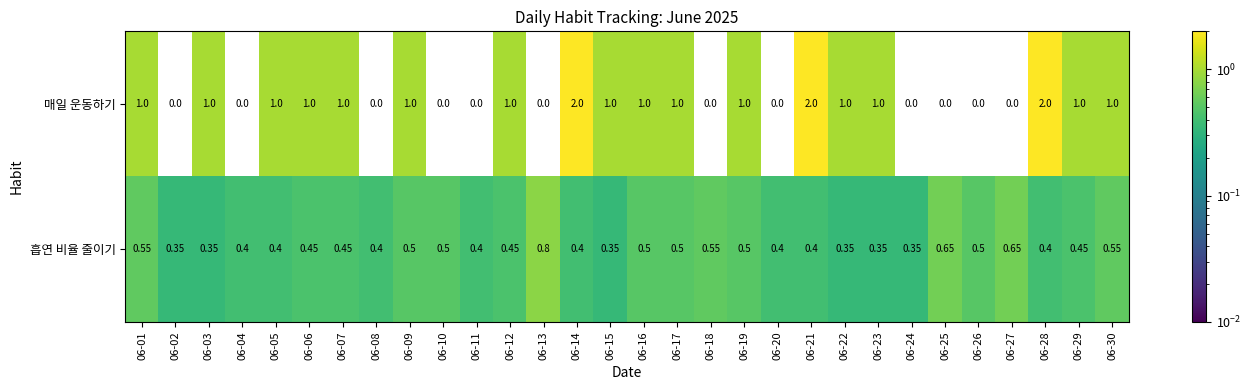

Rank the series by their average value, from lowest to highest.

흡연 비율 줄이기, 매일 운동하기